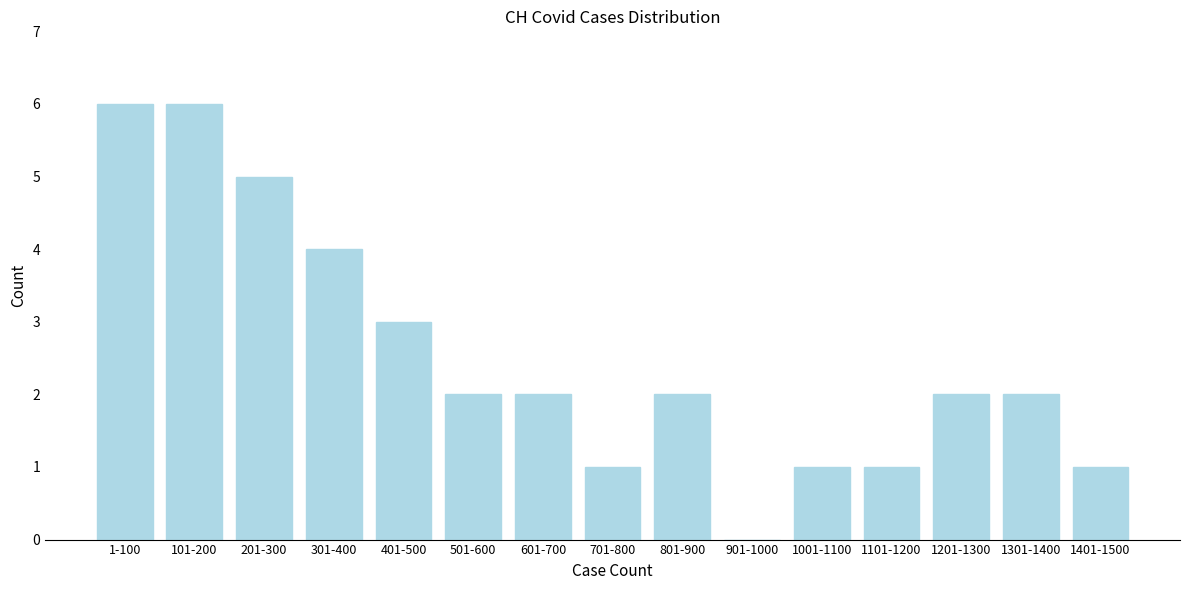

Reading left to right, extract all data points from this chart.

1-100=6	101-200=6	201-300=5	301-400=4	401-500=3	501-600=2	601-700=2	701-800=1	801-900=2	901-1000=0	1001-1100=1	1101-1200=1	1201-1300=2	1301-1400=2	1401-1500=1